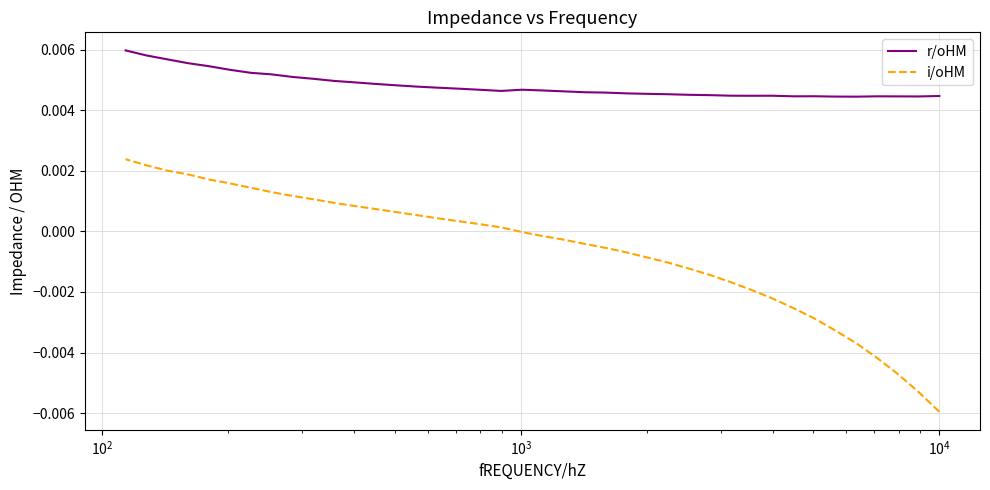

True or false: i/oHM and r/oHM intersect in this chart.

False